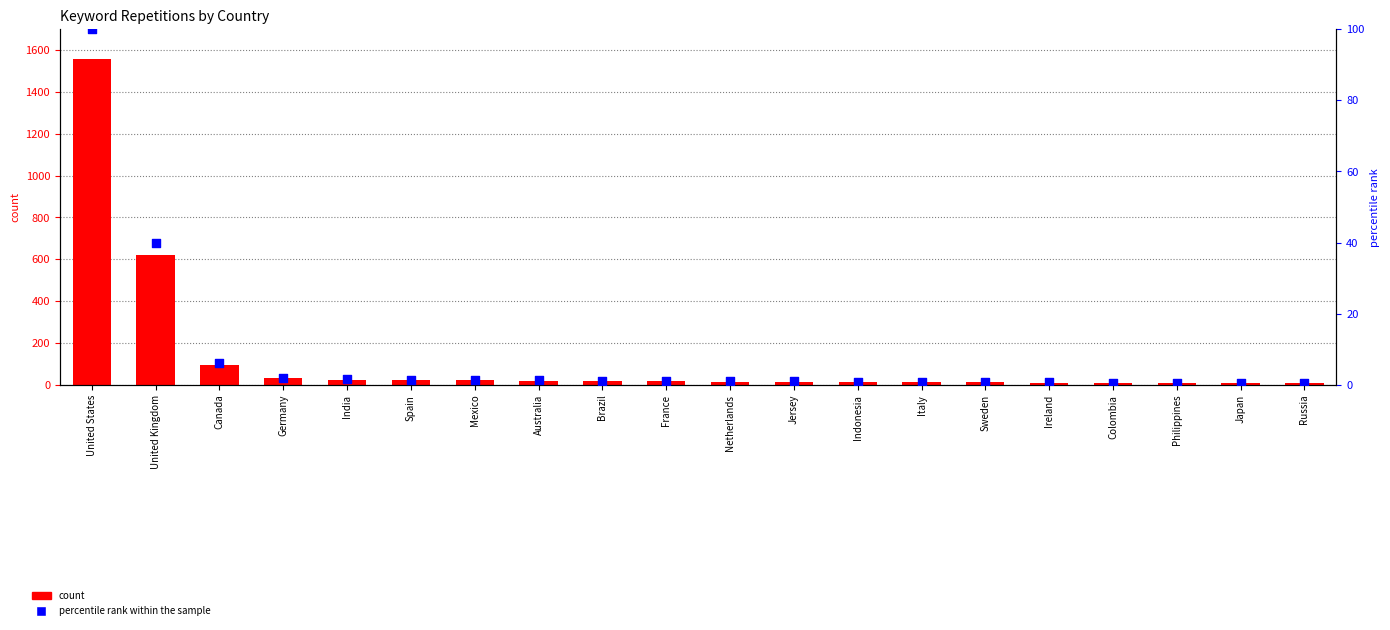

At which category is the sum across all series the highest?

United States